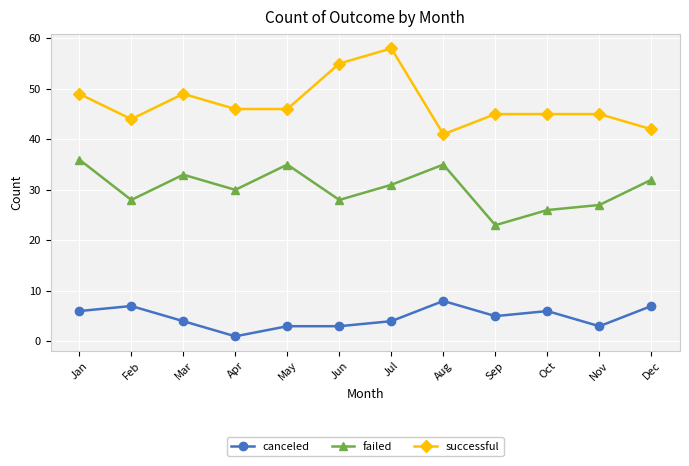

True or false: failed has a value of 40 at Jun.

False